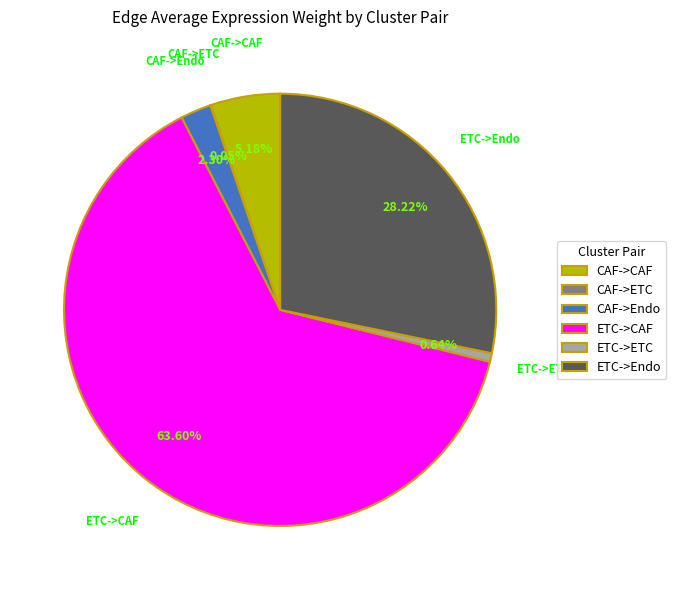

To the nearest percent, what percentage of the pie is ETC->Endo?

28%